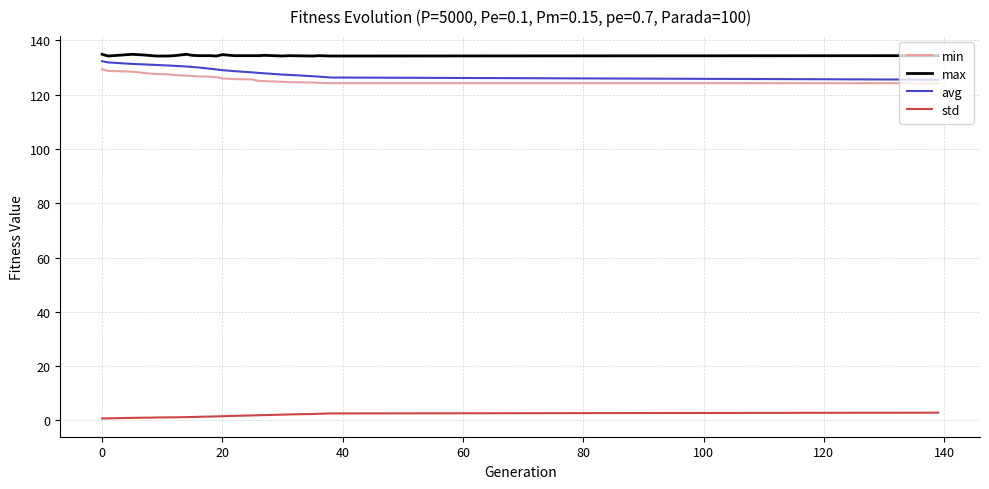

What is the minimum value shown in the chart?

0.7